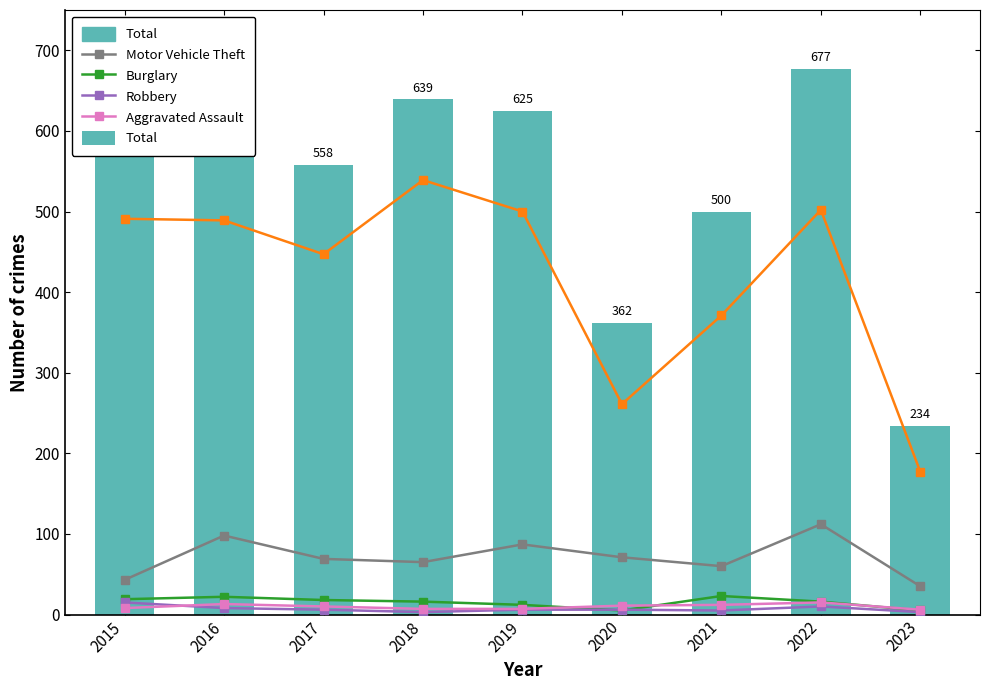

True or false: Aggravated Assault has a value of 25 at 2022.

False